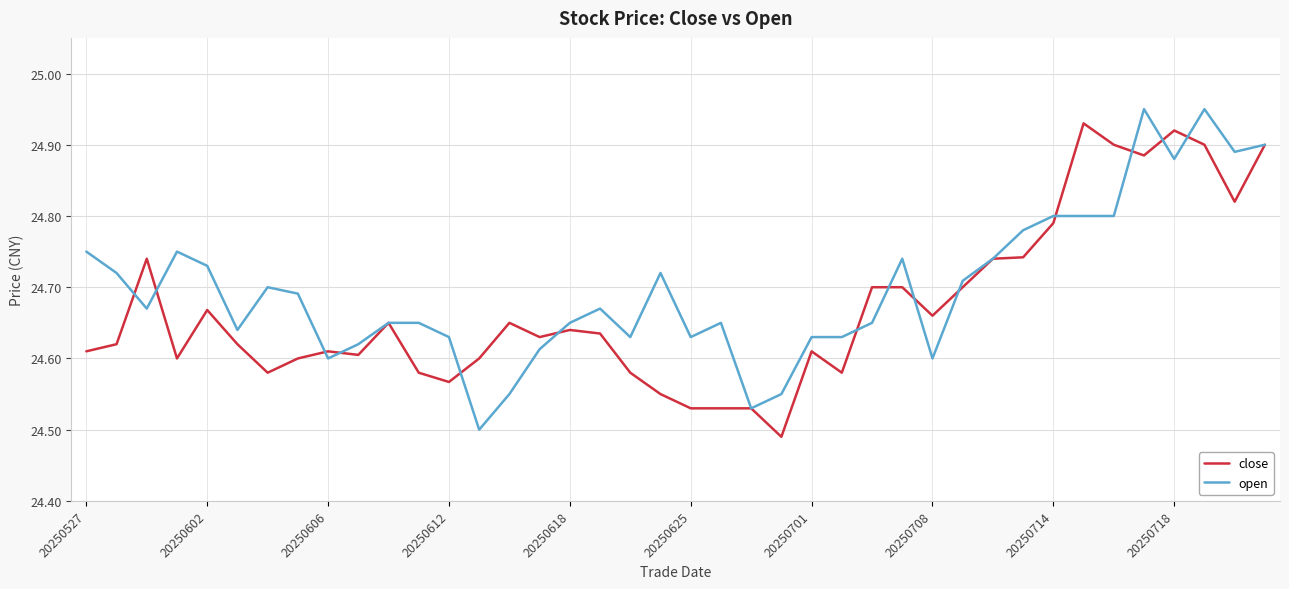

Which series has the largest total across all categories?

open